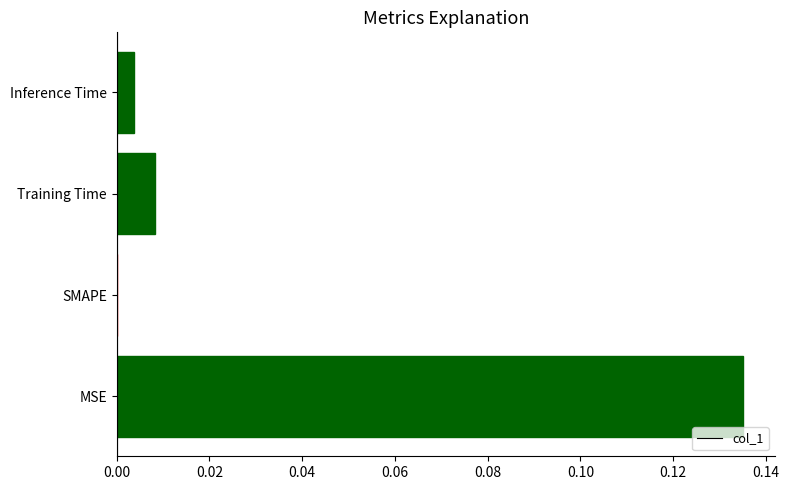

How many categories are shown in the chart?

4